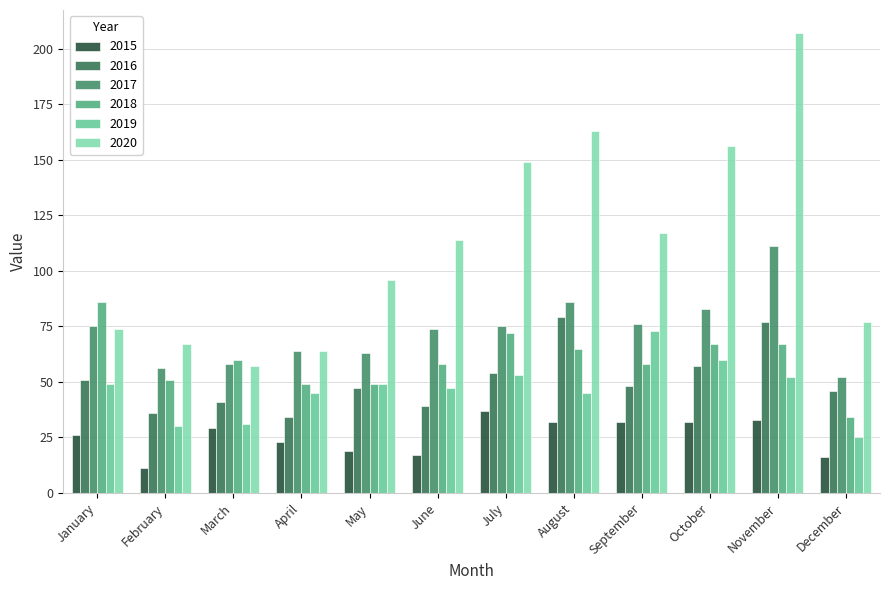

How many data points in 2015 are less than 29?

6